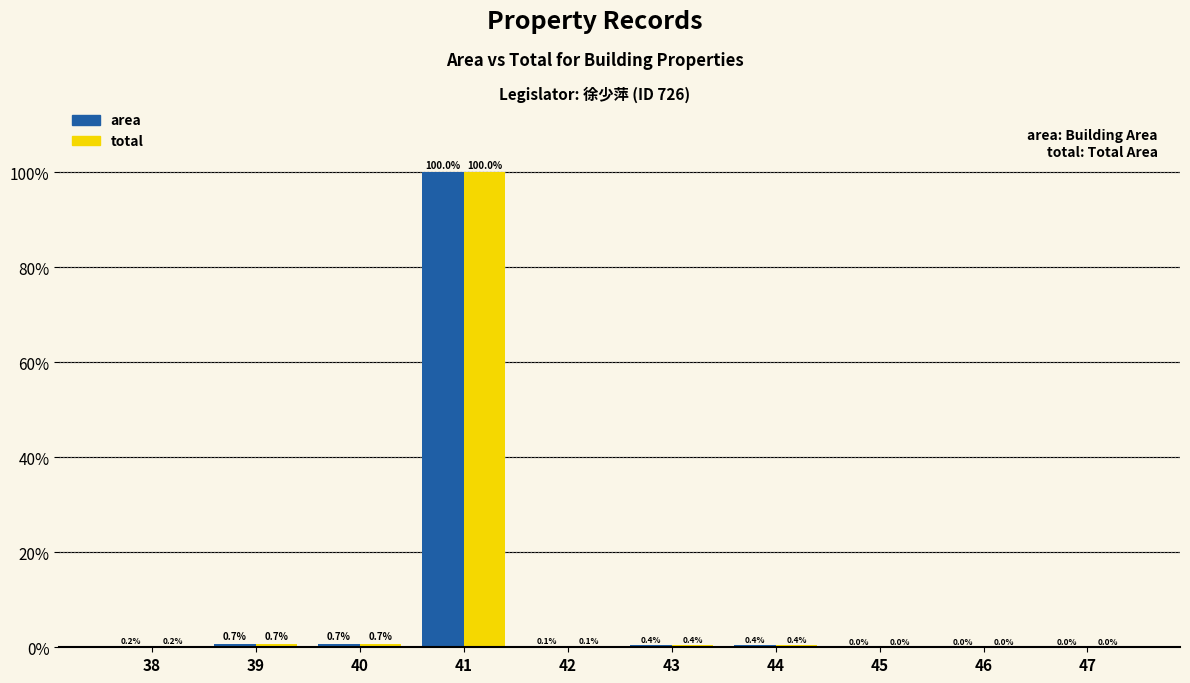

What is the approximate value of area at 40?

0.7